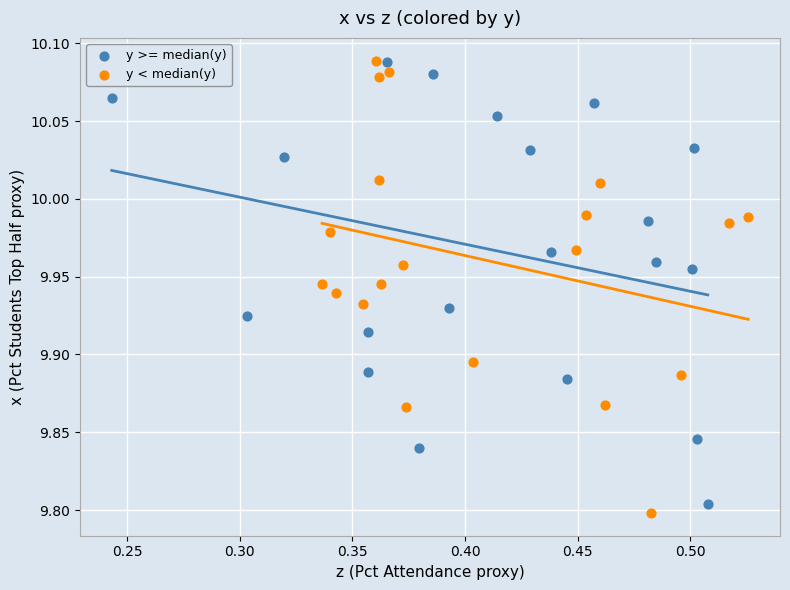

Which series has the widest spread of Y values?

y < median(y)